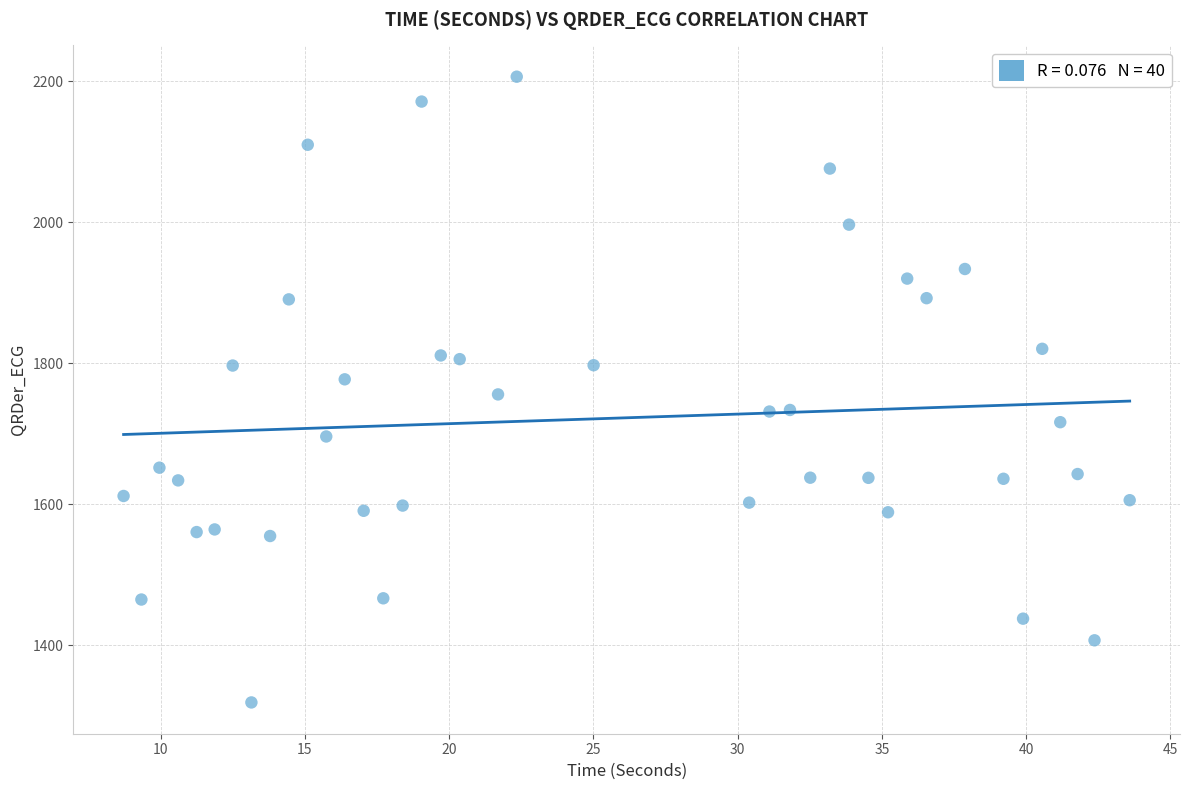

What is the range of X values (max minus min)?

34.9